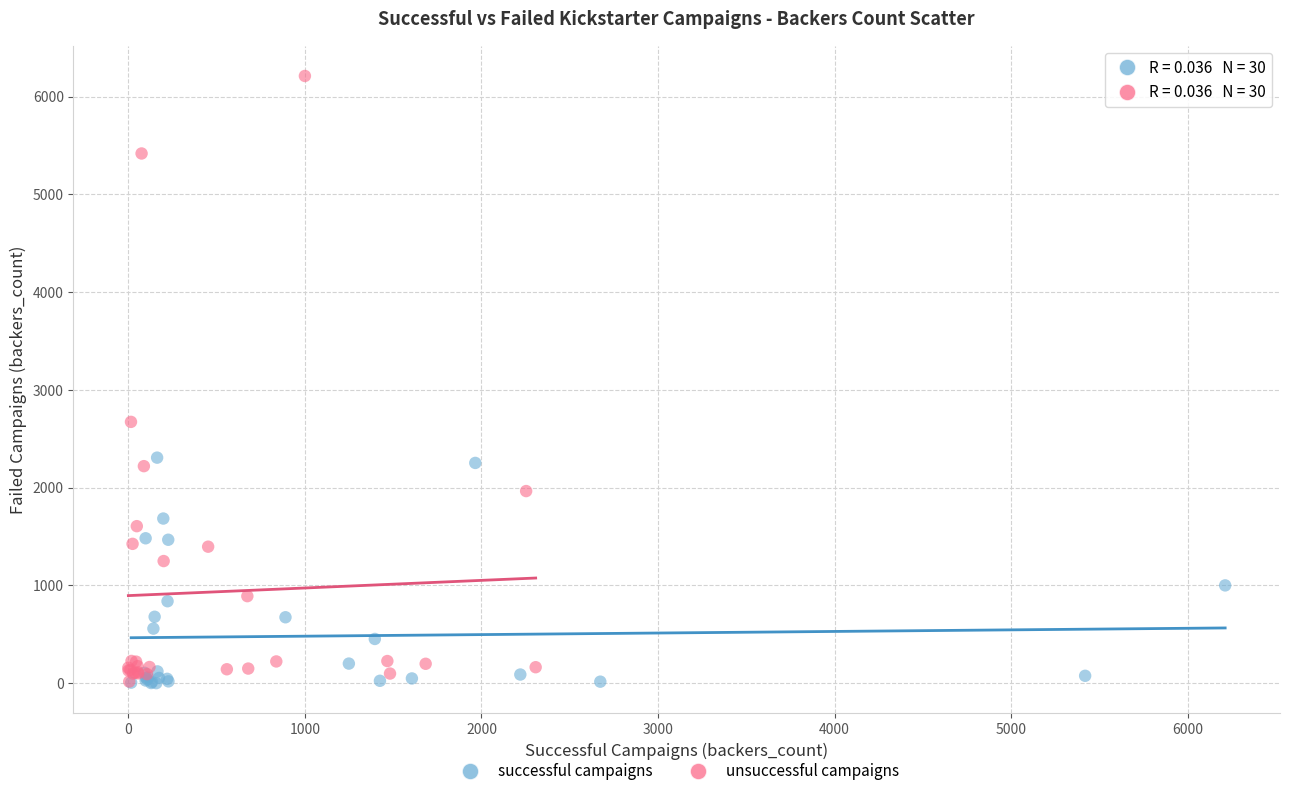

Which series has the largest Y range (max minus min)?

unsuccessful campaigns